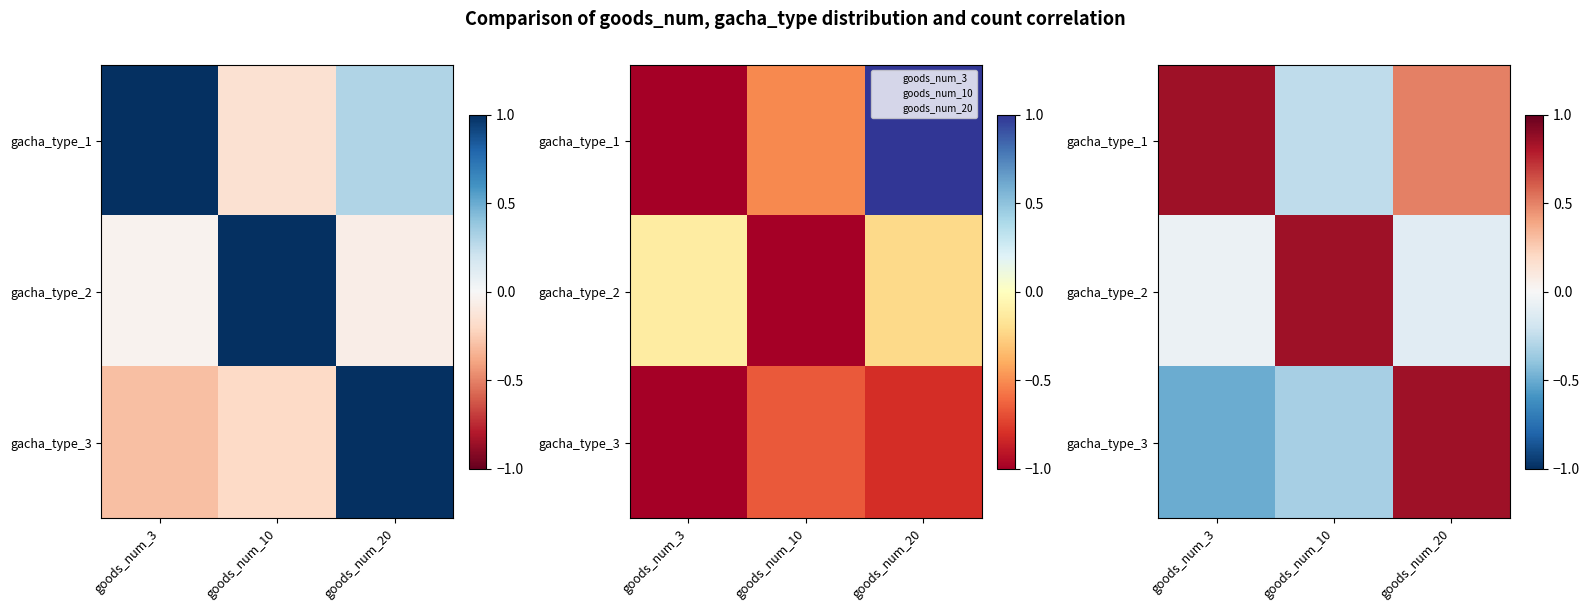

At which category does the chart reach its minimum across all series?

goods_num_3